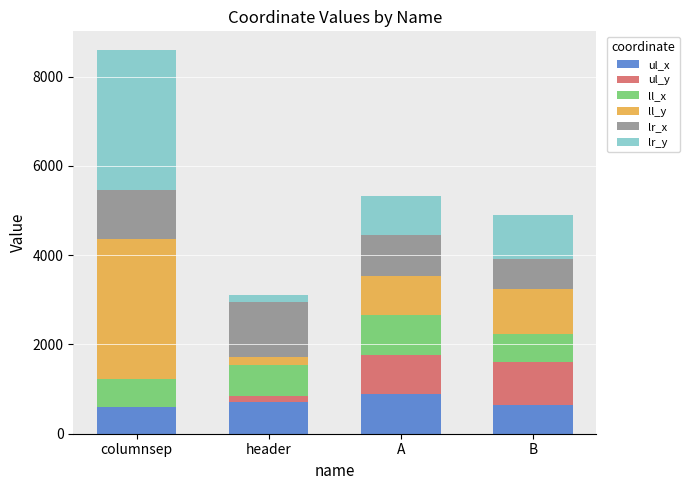

Reading right to left, transcribe the values for ul_x.

B=642	A=899	header=702	columnsep=600